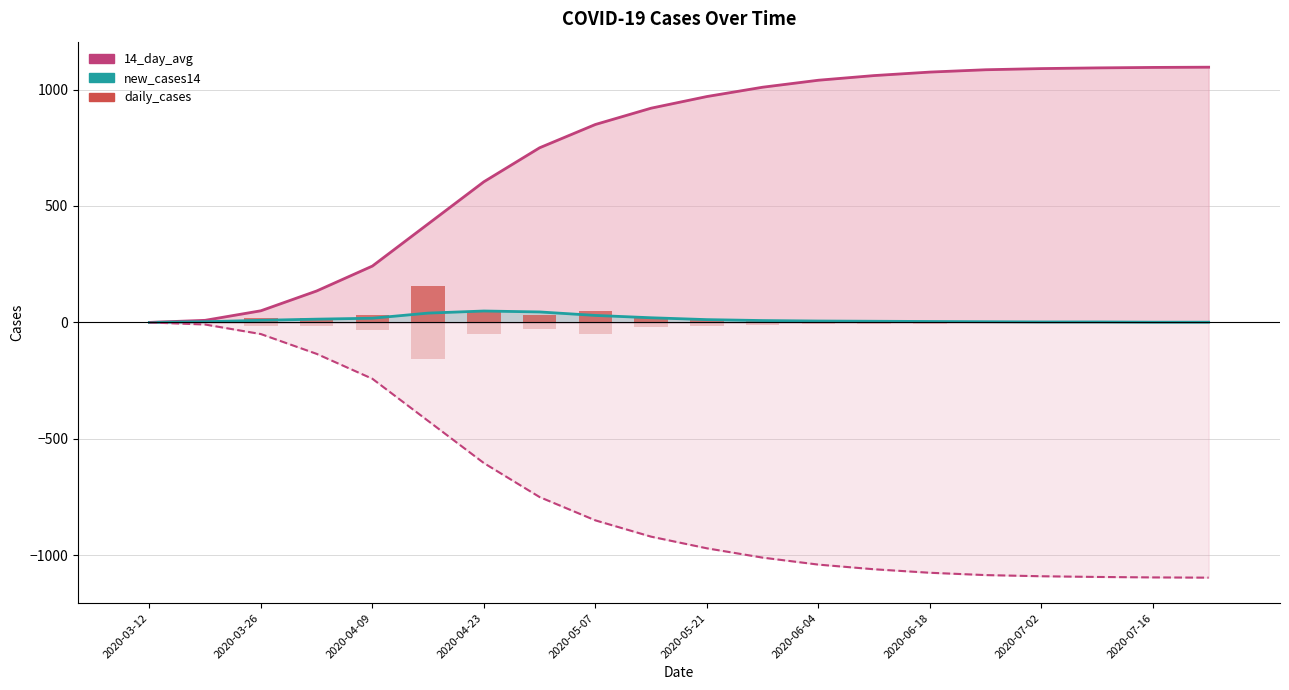

What is the label of the 14th bar from the right?

2020-04-23